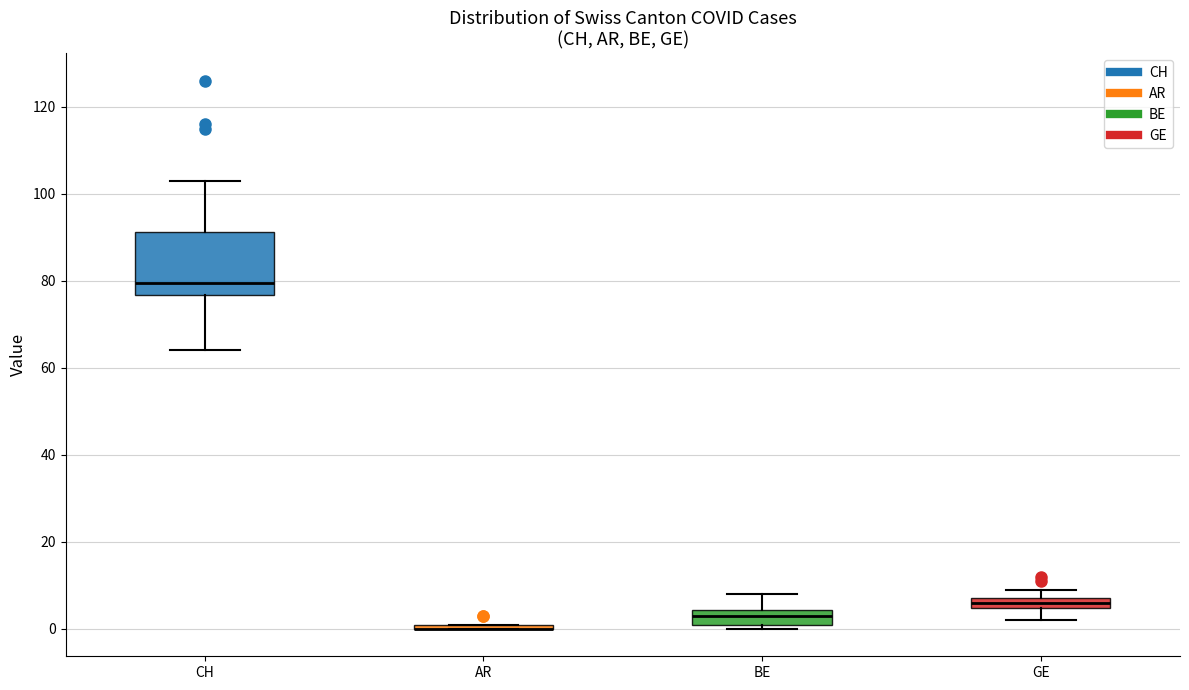

Comparing the boxes themselves (not the whiskers), which one is the tallest?

CH